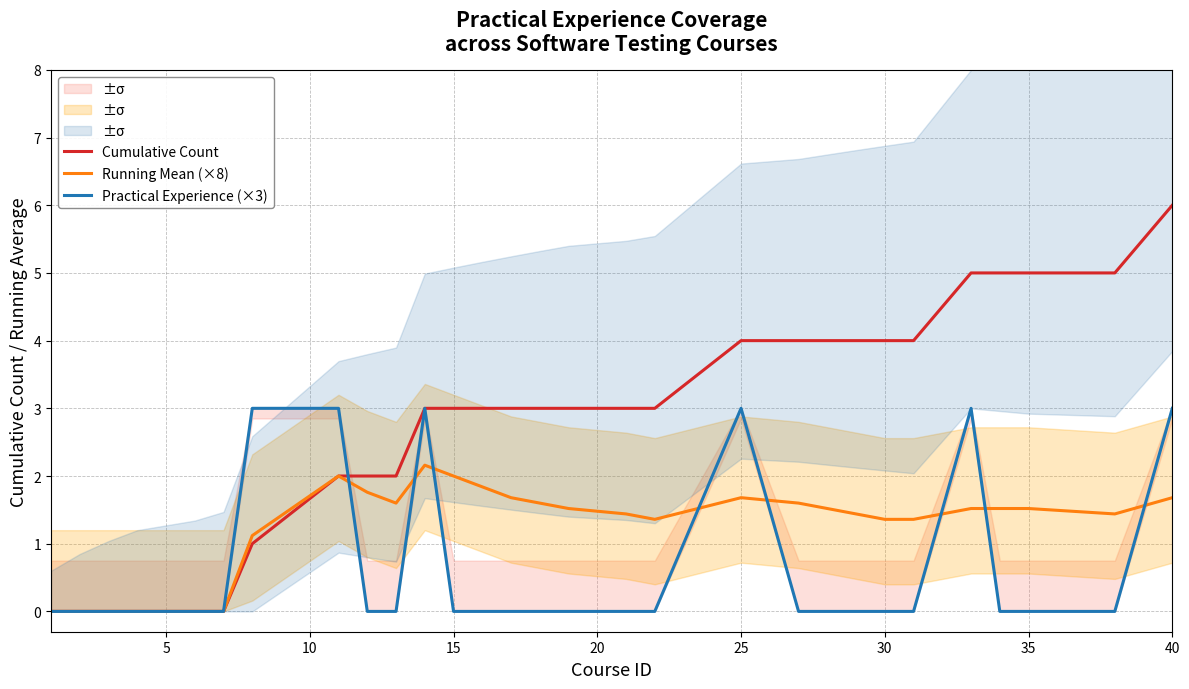

Is it true that Running Mean (×8) equals 2.7 at 15?

False